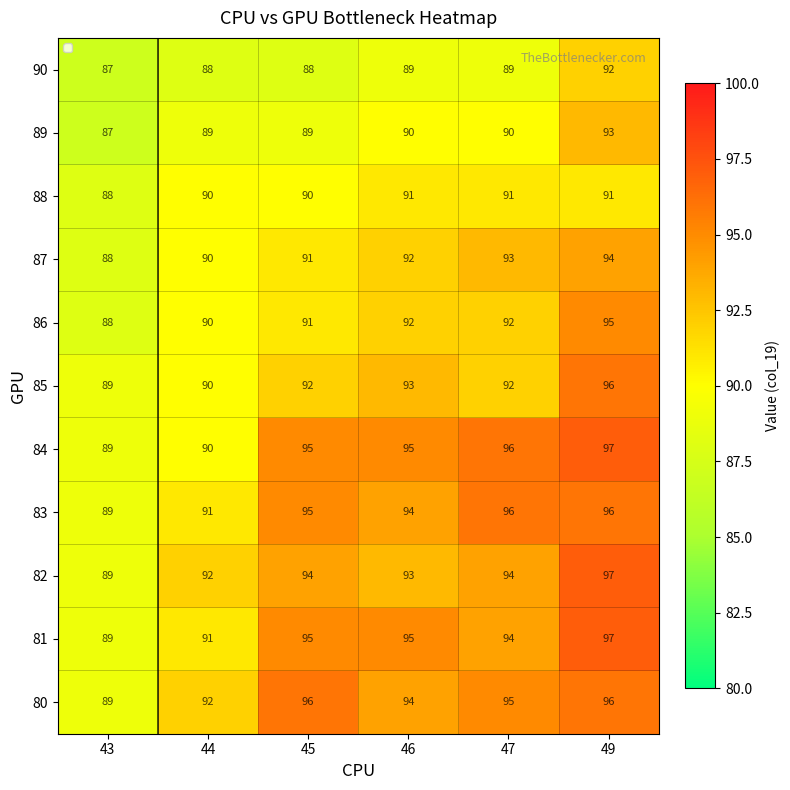

Rank the categories by 84 value from lowest to highest.

43, 44, 45, 46, 47, 49